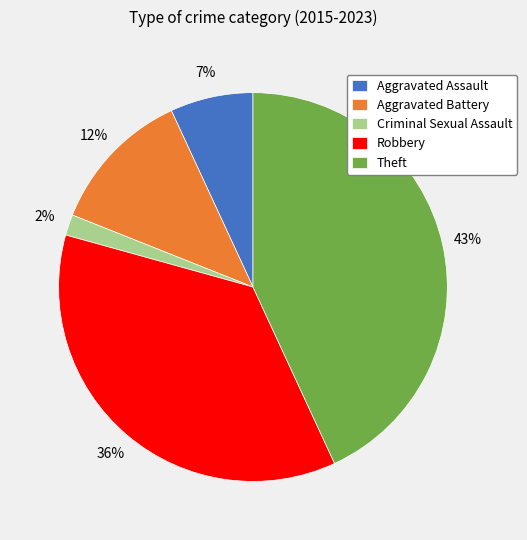

Is there any slice that represents more than half of the pie?

No